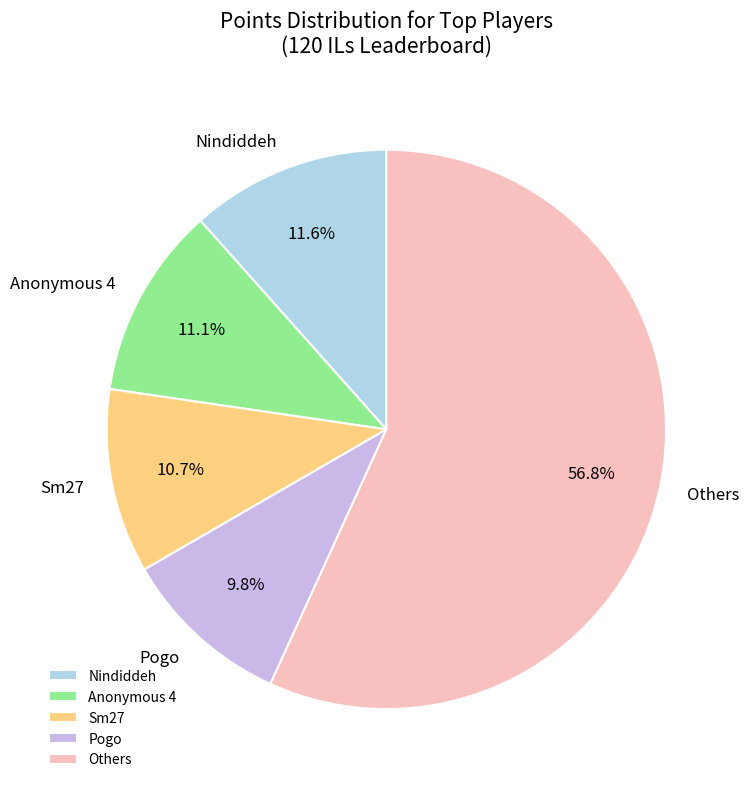

Between Anonymous 4 and Pogo, which is larger?

Anonymous 4